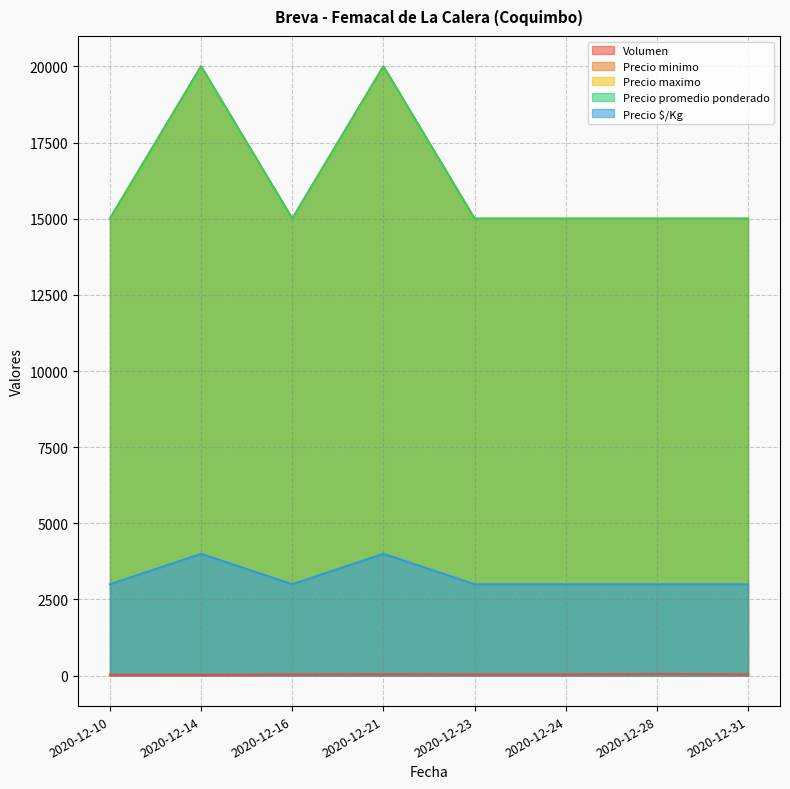

The Precio promedio ponderado series shows 6547 at 2020-12-14. True or false?

False